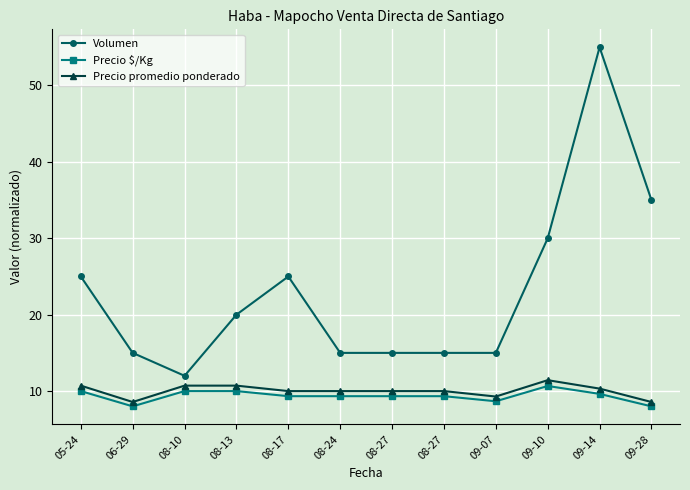

What is the label of the 6th point from the right?

08-27